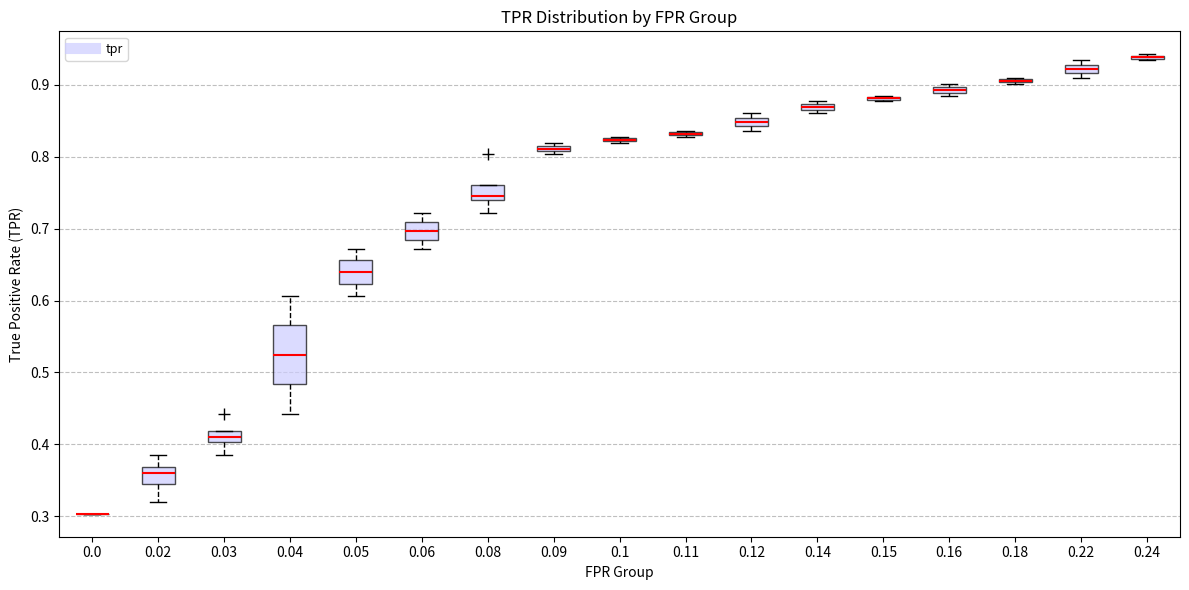

Which box is the tallest, from its lower edge to its upper edge?

0.04